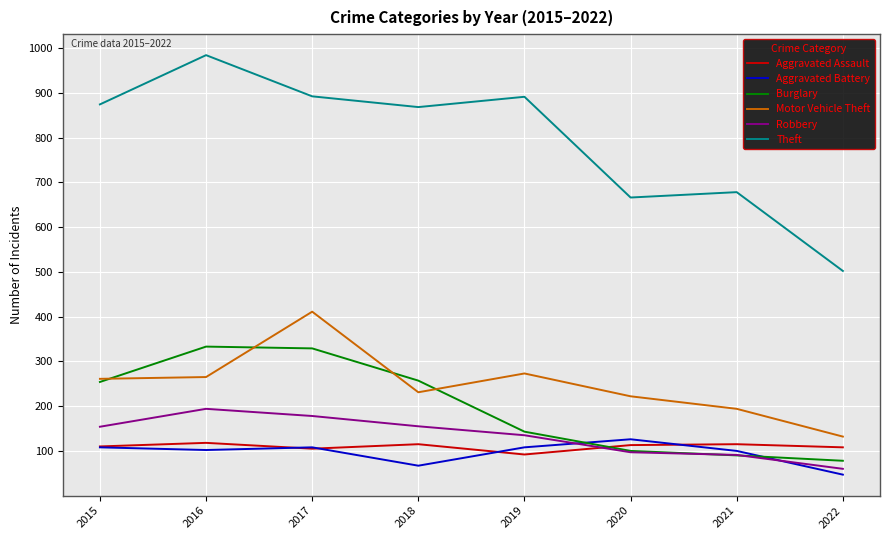

At 2018, list the series in order from largest to smallest.

Theft, Burglary, Motor Vehicle Theft, Robbery, Aggravated Assault, Aggravated Battery